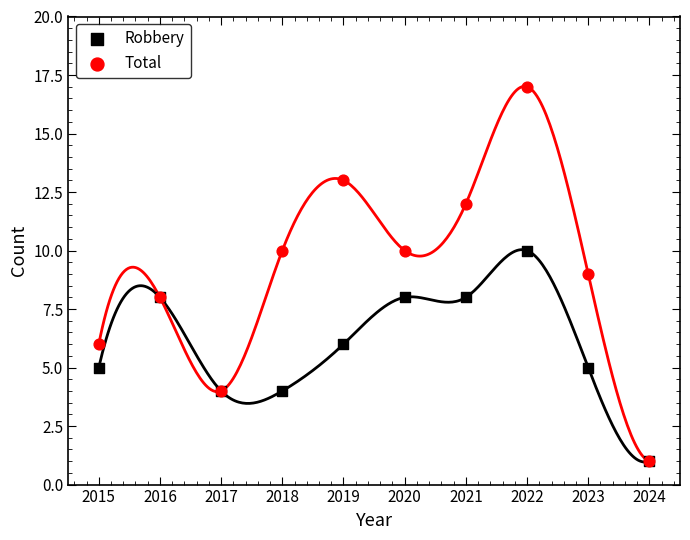

Which series reaches the maximum Y coordinate?

Total